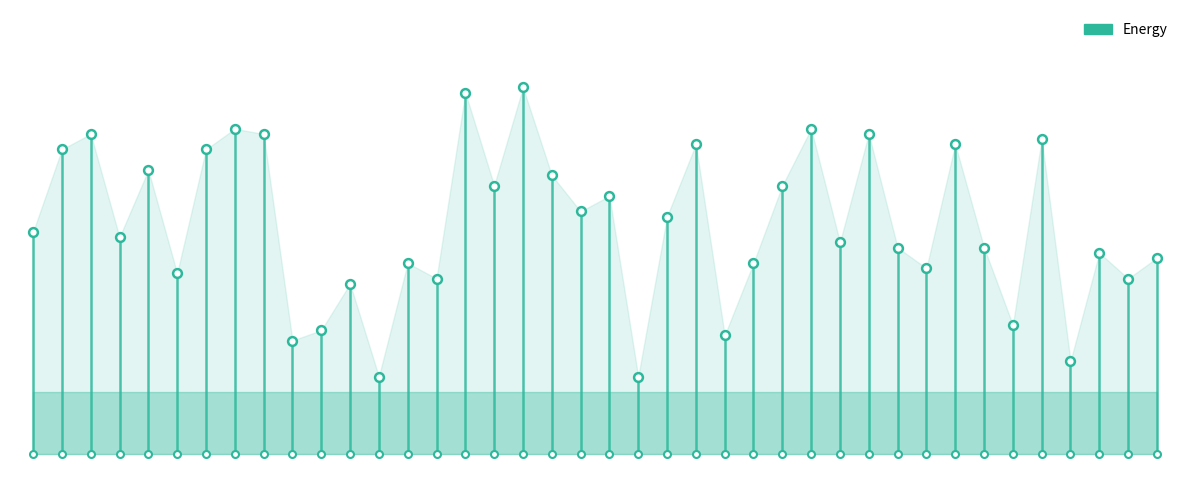

What is the ratio of the value at 13 to the value at 35?

0.8